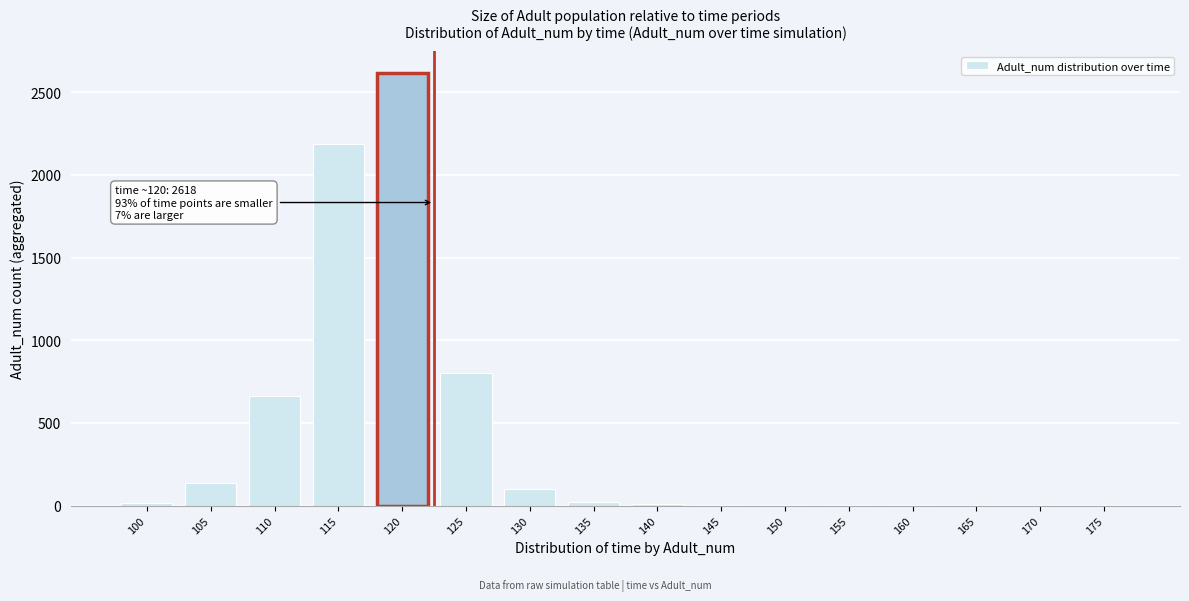

What is the greatest value displayed?

2618.0